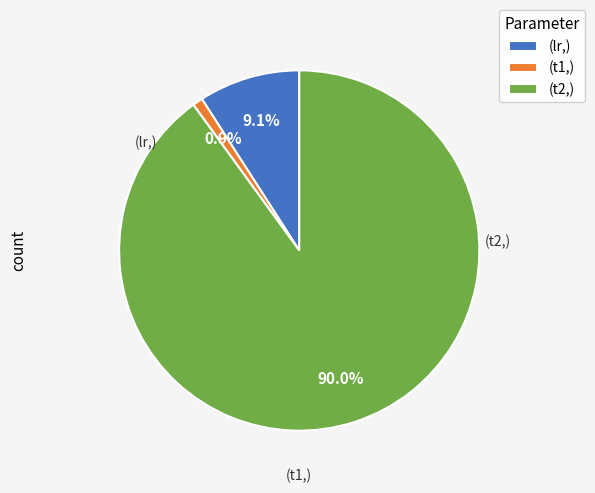

Count the number of slices in the pie.

3